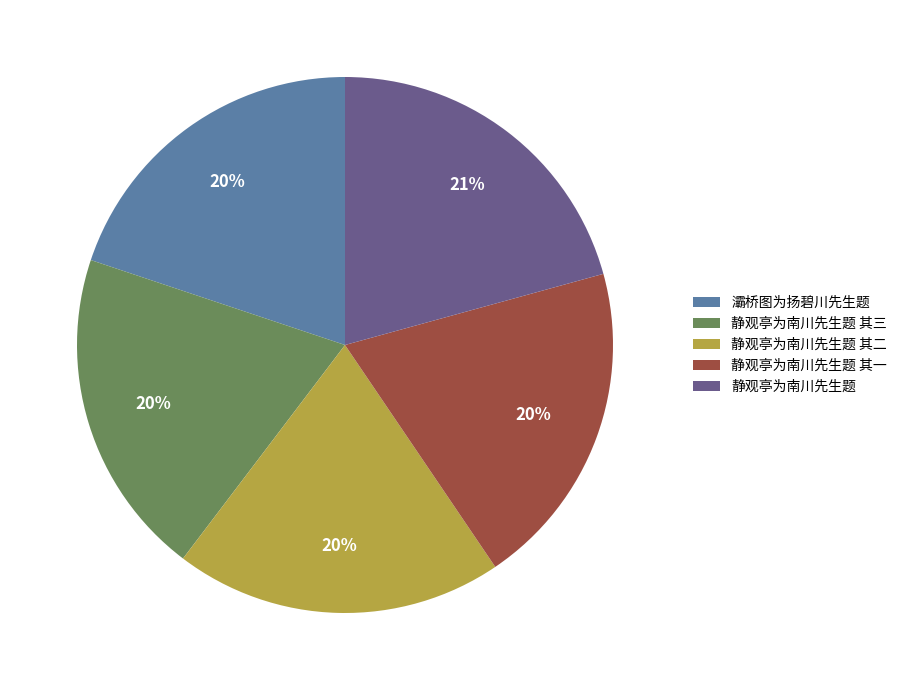

How many slices are in this pie chart?

5